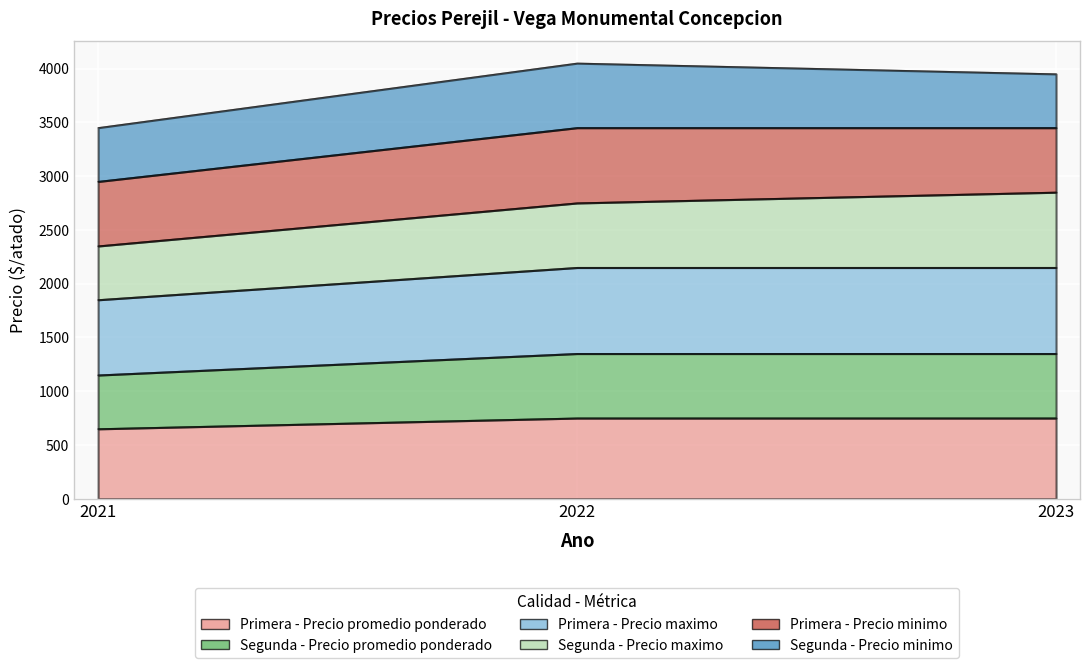

What value does the Primera - Precio maximo series have at 2022?

2150